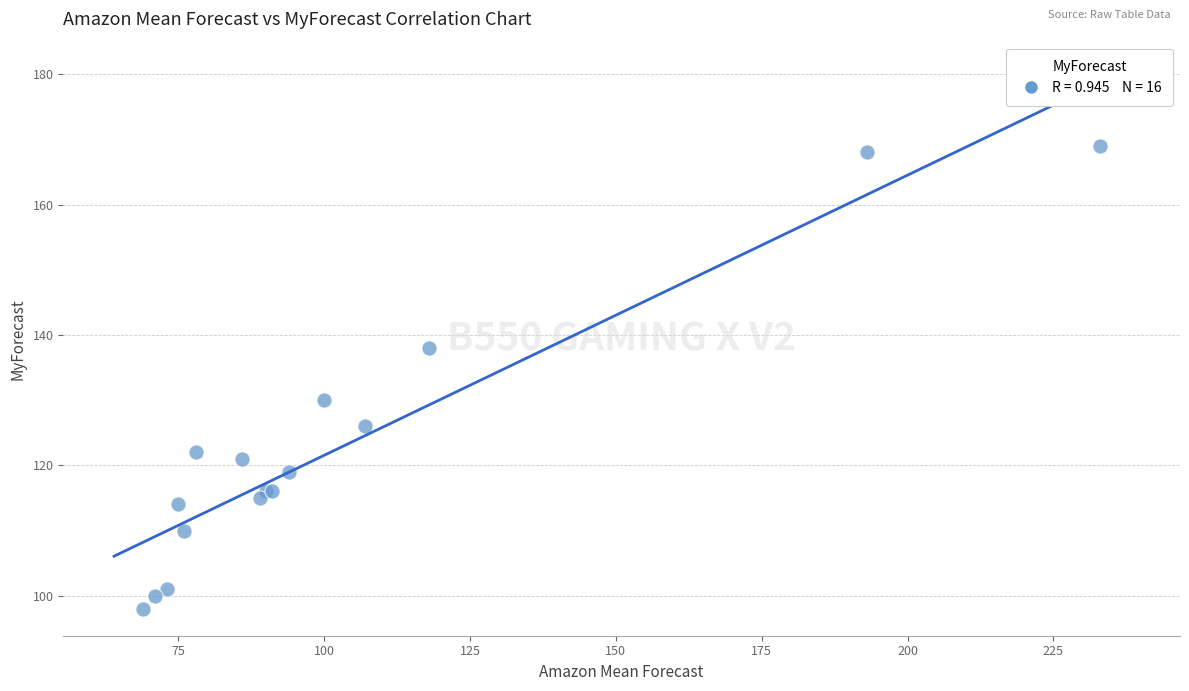

What Y value in the scatter plot is closest to 133?

130